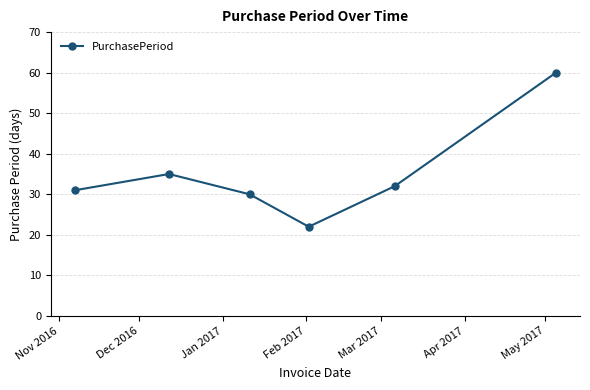

What is the smallest value displayed?

22